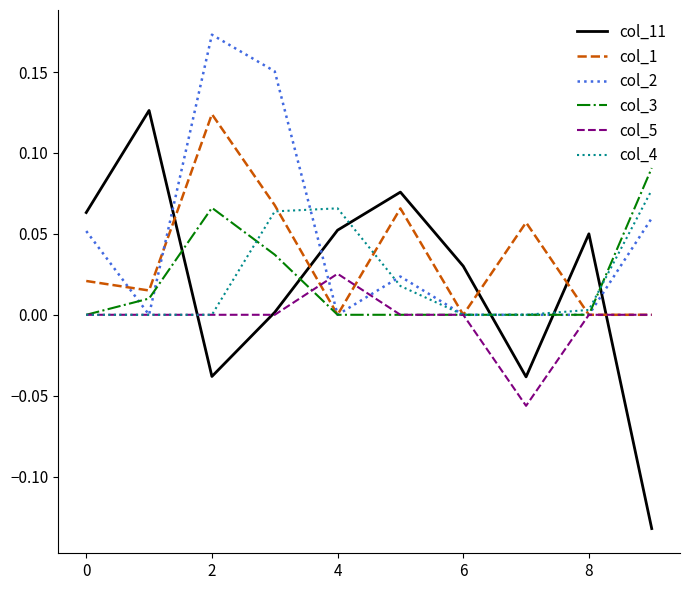

Count the number of categories in the chart.

10